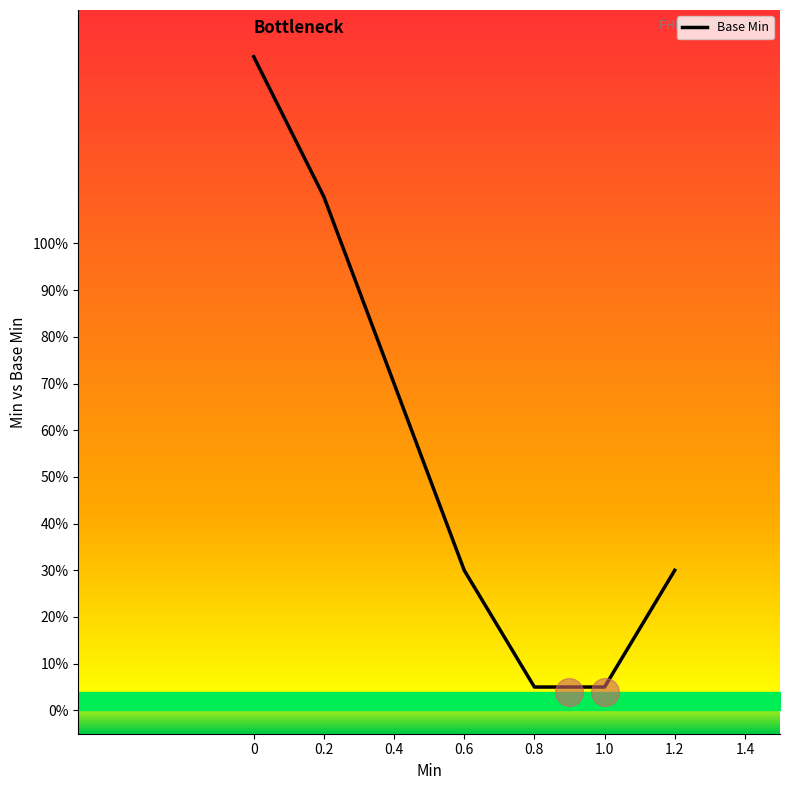

Reading left to right, list all the values displayed in this chart.

1.4	1.1	0.7	0.3	0.1	0.1	0.3